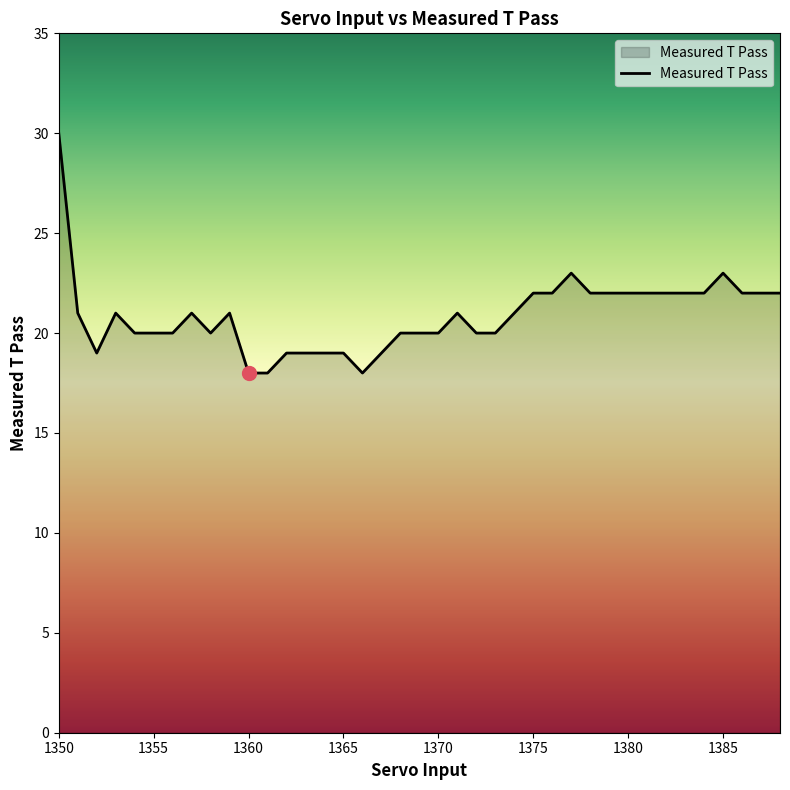

What is the smallest value displayed?

18